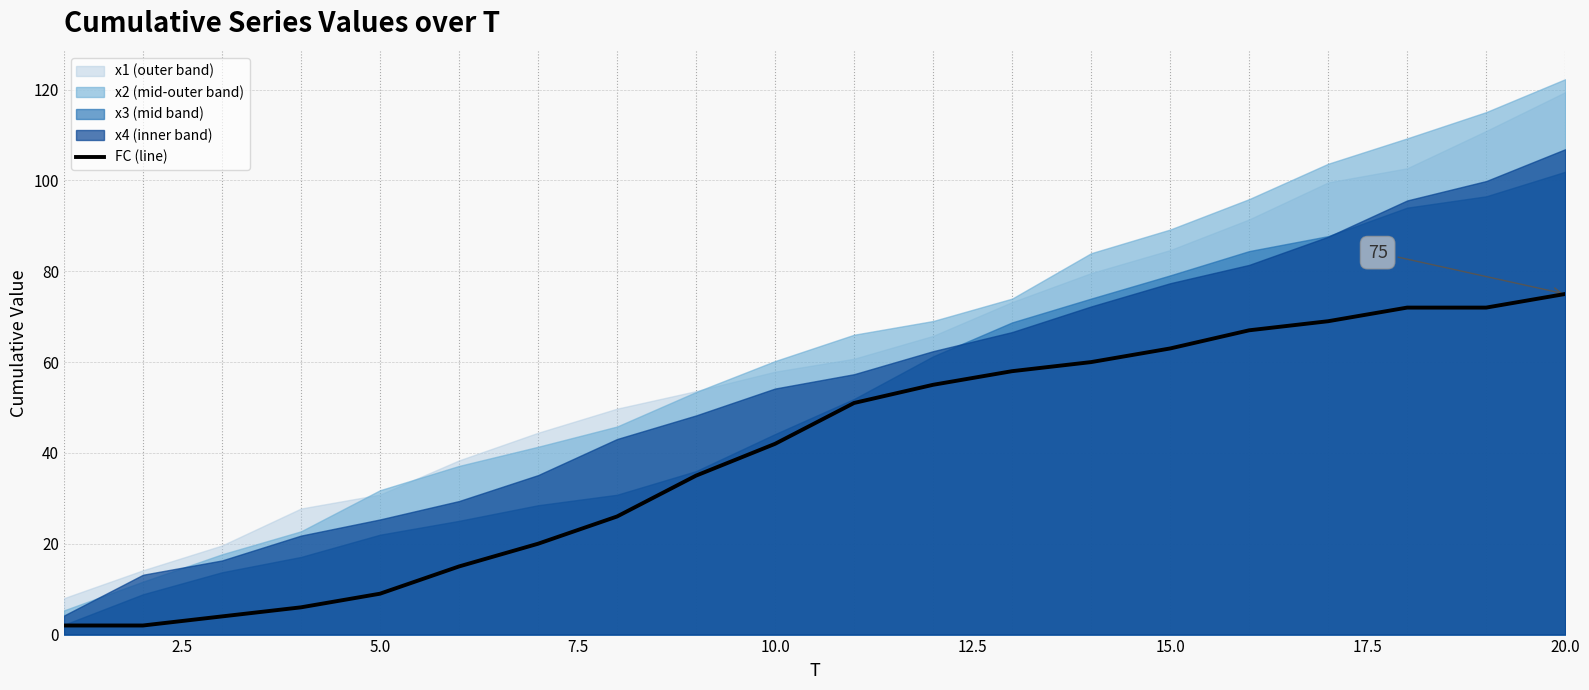

What is the maximum value for FC (line)?

75